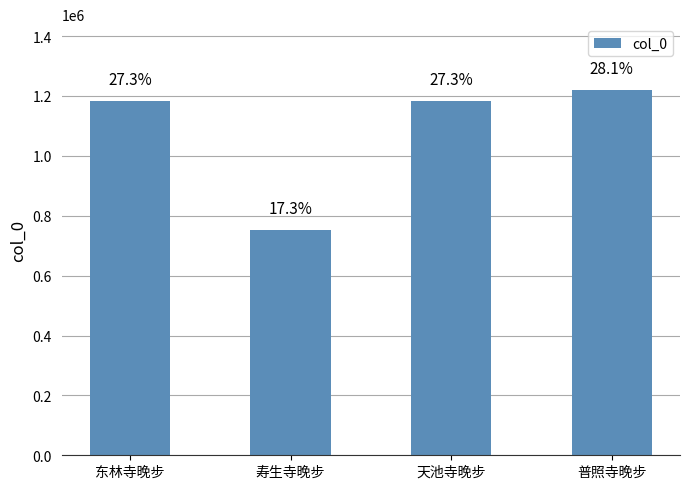

Does the chart contain any negative values?

No